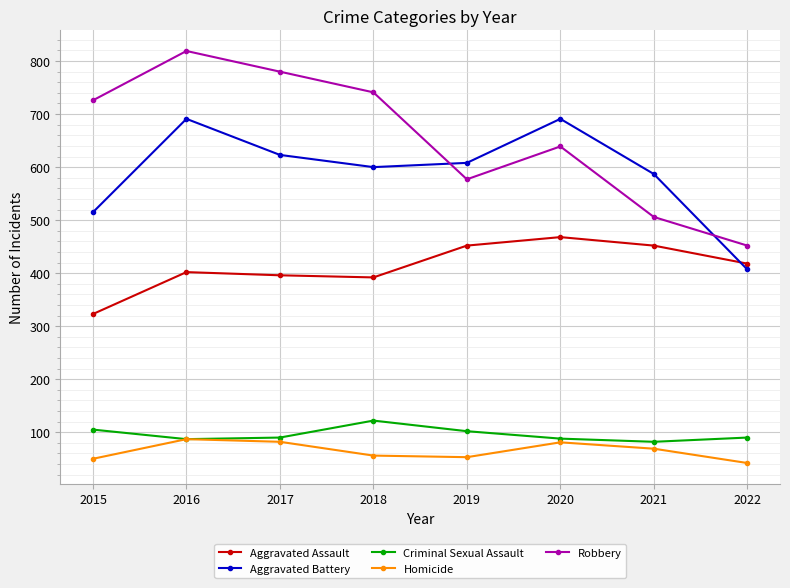

Is this an area chart (filled region under the line)?

No